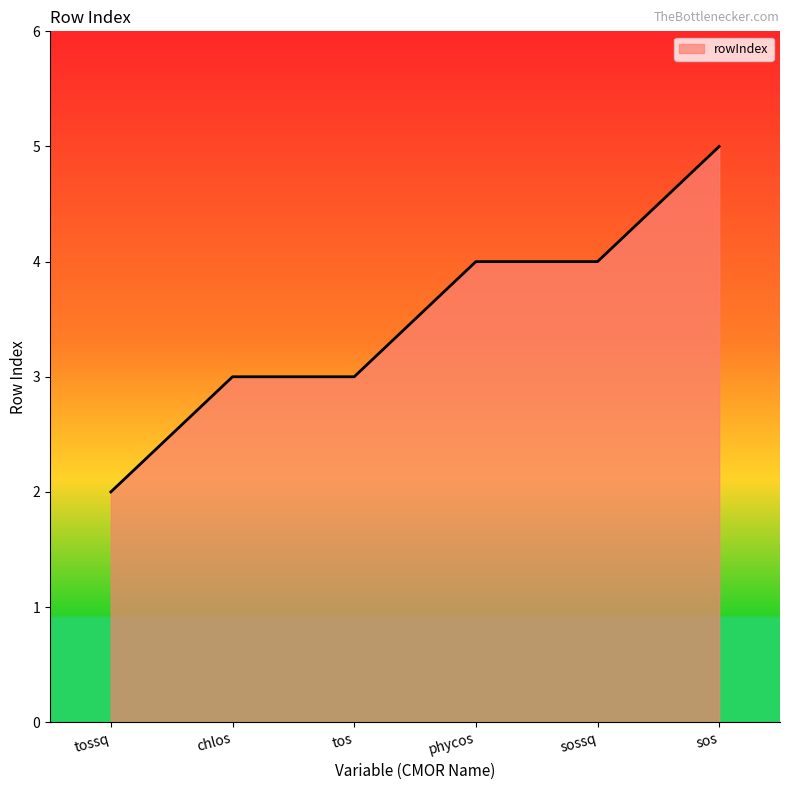

Reading left to right, what are all the values shown in this chart?

tossq=2	chlos=3	tos=3	phycos=4	sossq=4	sos=5